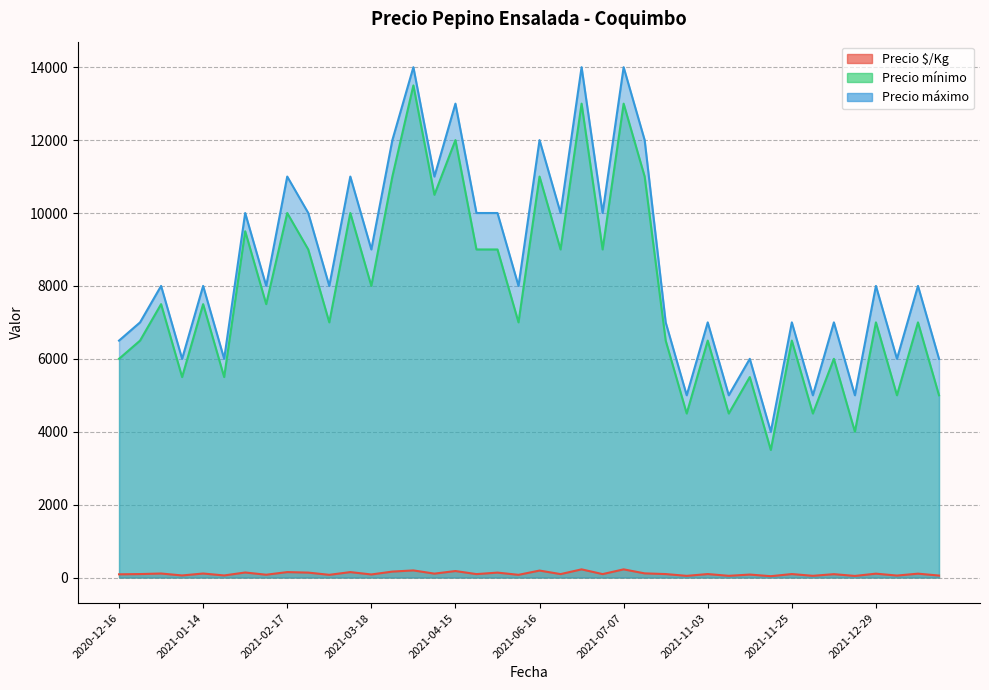

Which series has the largest range (max minus min)?

Precio mínimo